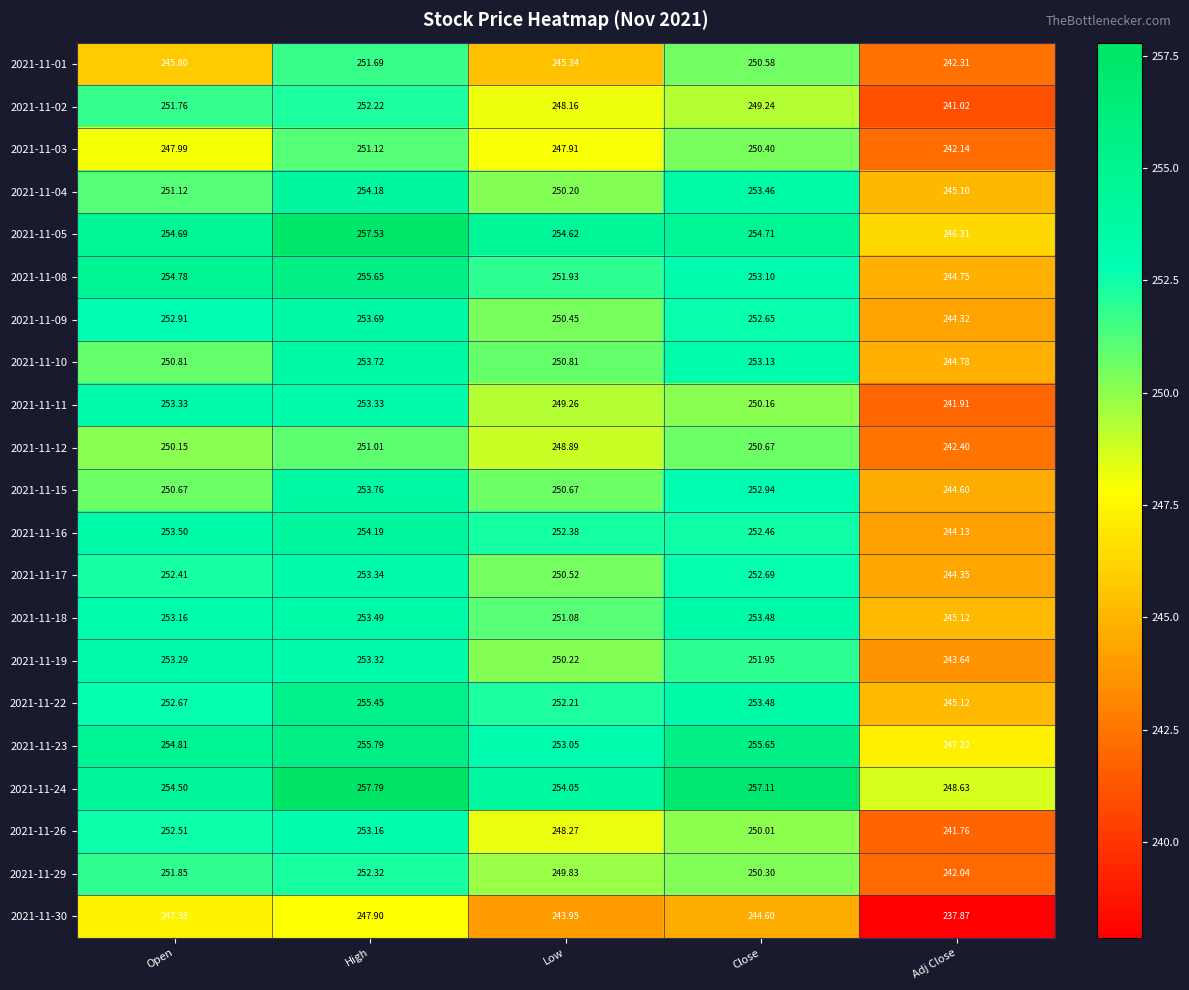

List the series in order of their peak value, lowest first.

2021-11-30, 2021-11-12, 2021-11-03, 2021-11-01, 2021-11-02, 2021-11-29, 2021-11-26, 2021-11-19, 2021-11-11, 2021-11-17, 2021-11-18, 2021-11-09, 2021-11-10, 2021-11-15, 2021-11-04, 2021-11-16, 2021-11-22, 2021-11-08, 2021-11-23, 2021-11-05, 2021-11-24